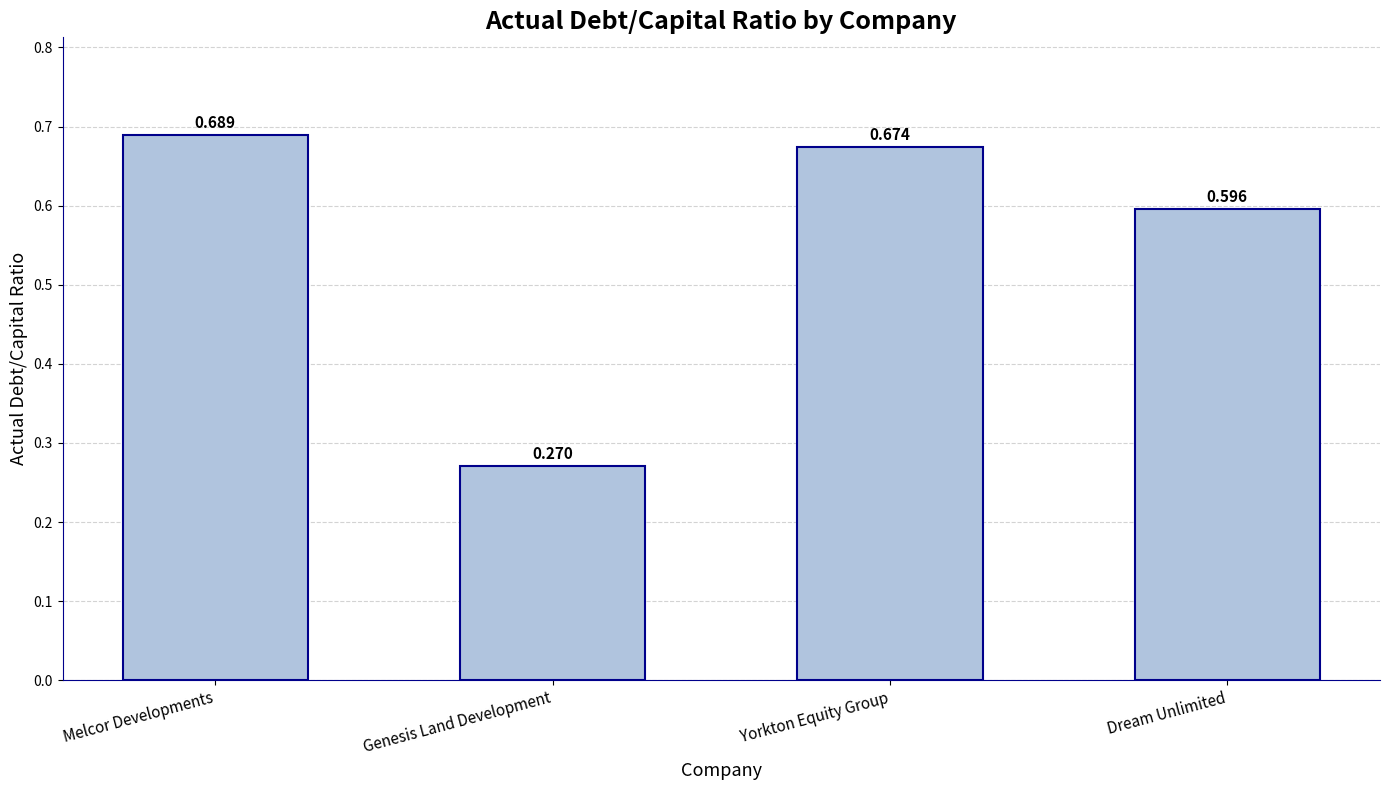

What is the label of the 4th bar from the left?

Dream Unlimited